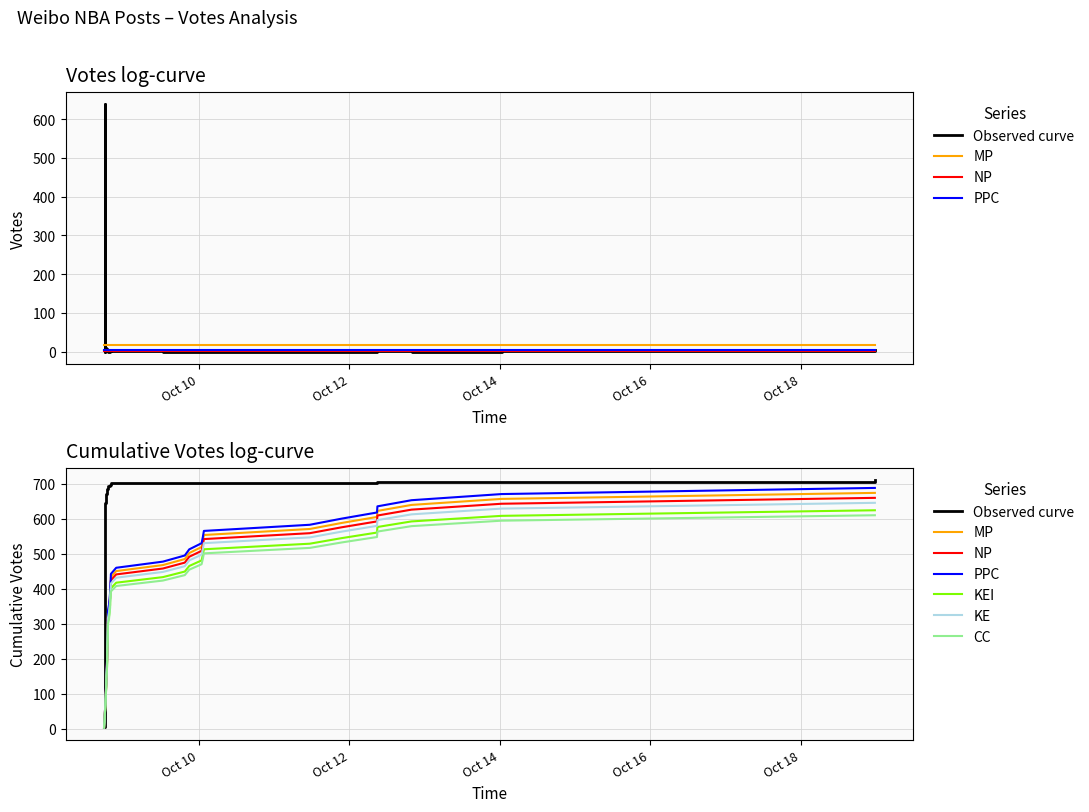

Where is the data nearest to the value 319?

2019-10-08 18:20